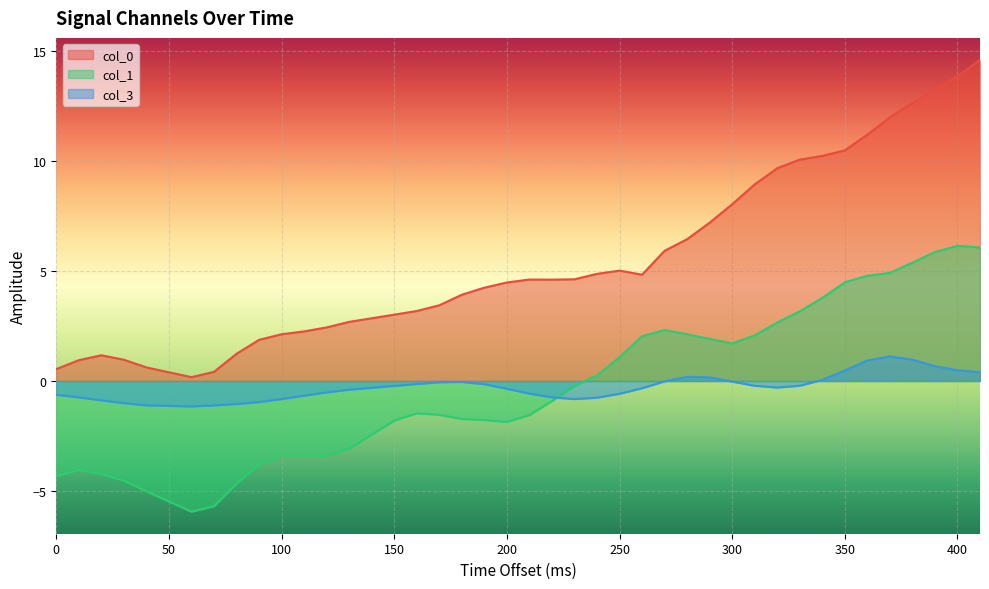

What is the difference between the highest and lowest values at 290?

7.0